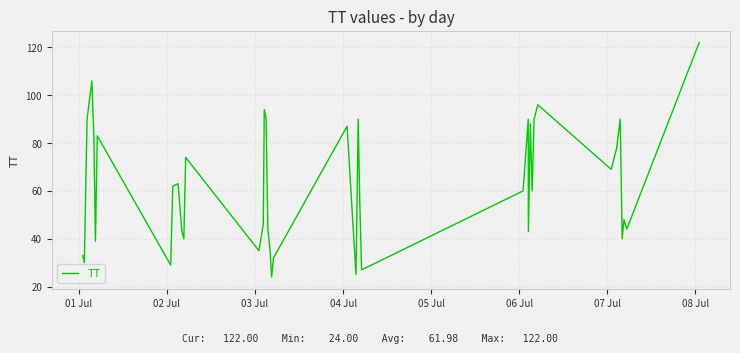

What is the smallest value displayed?

24